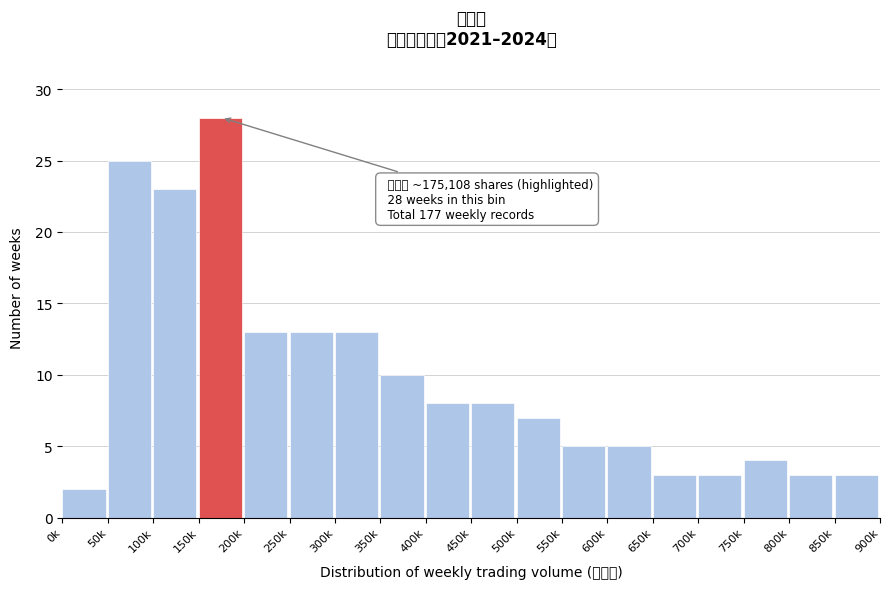

Reading left to right, transcribe all the data shown in this chart.

2	25	23	28	13	13	13	10	8	8	7	5	5	3	3	4	3	3